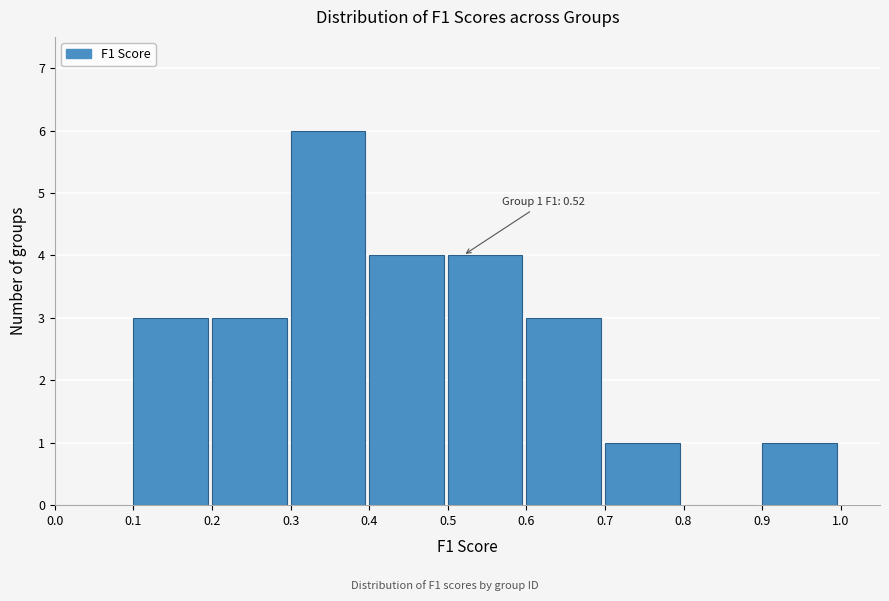

Over which range of the x-axis is the bar tallest?

0.3 to 0.4